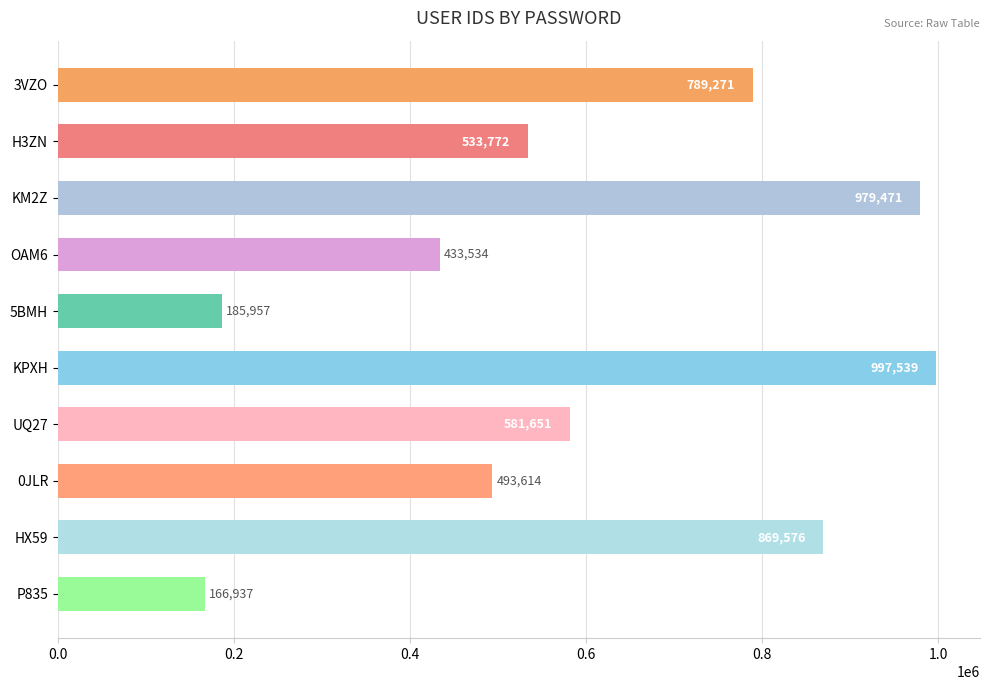

Reading bottom to top, transcribe all the data shown in this chart.

166937	869576	493614	581651	997539	185957	433534	979471	533772	789271